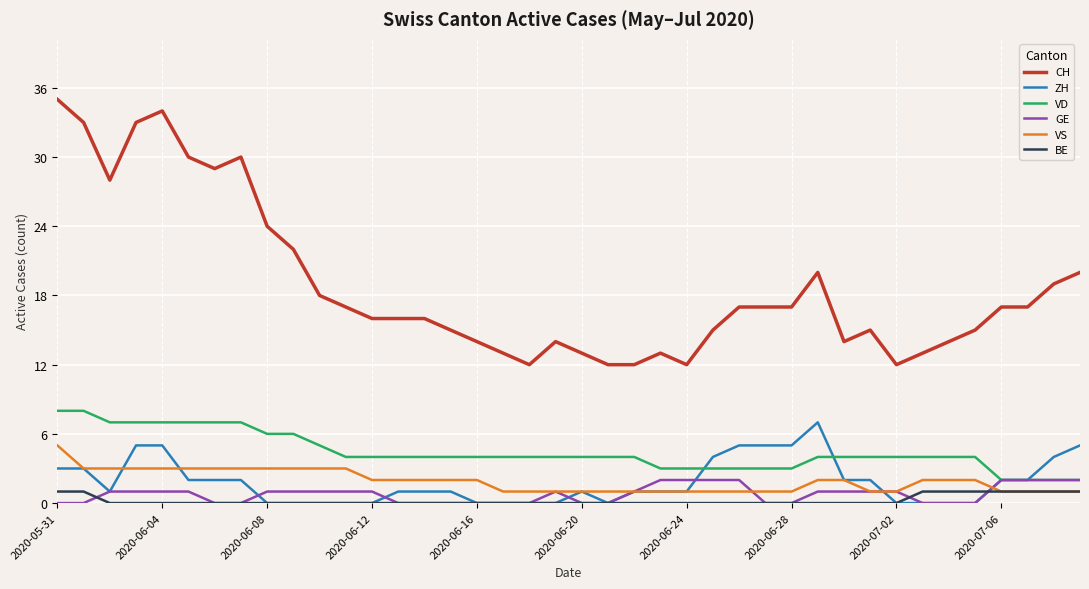

Which series has the largest range (max minus min)?

CH